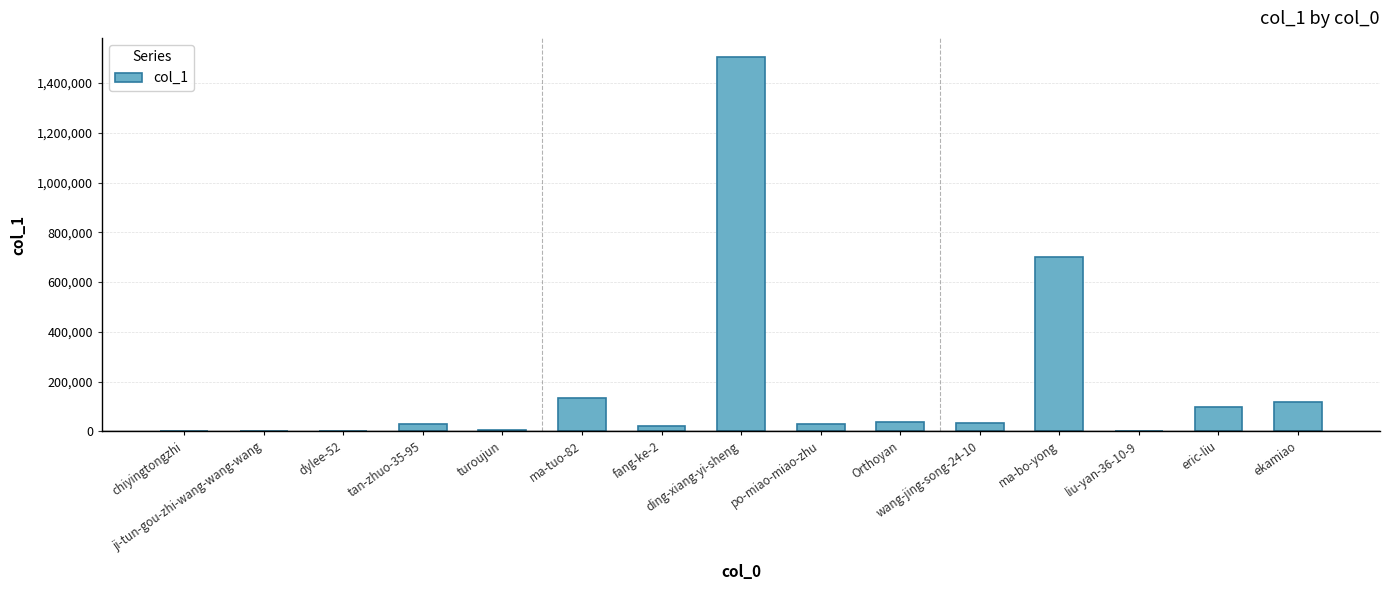

What is the maximum value shown in the chart?

1506594